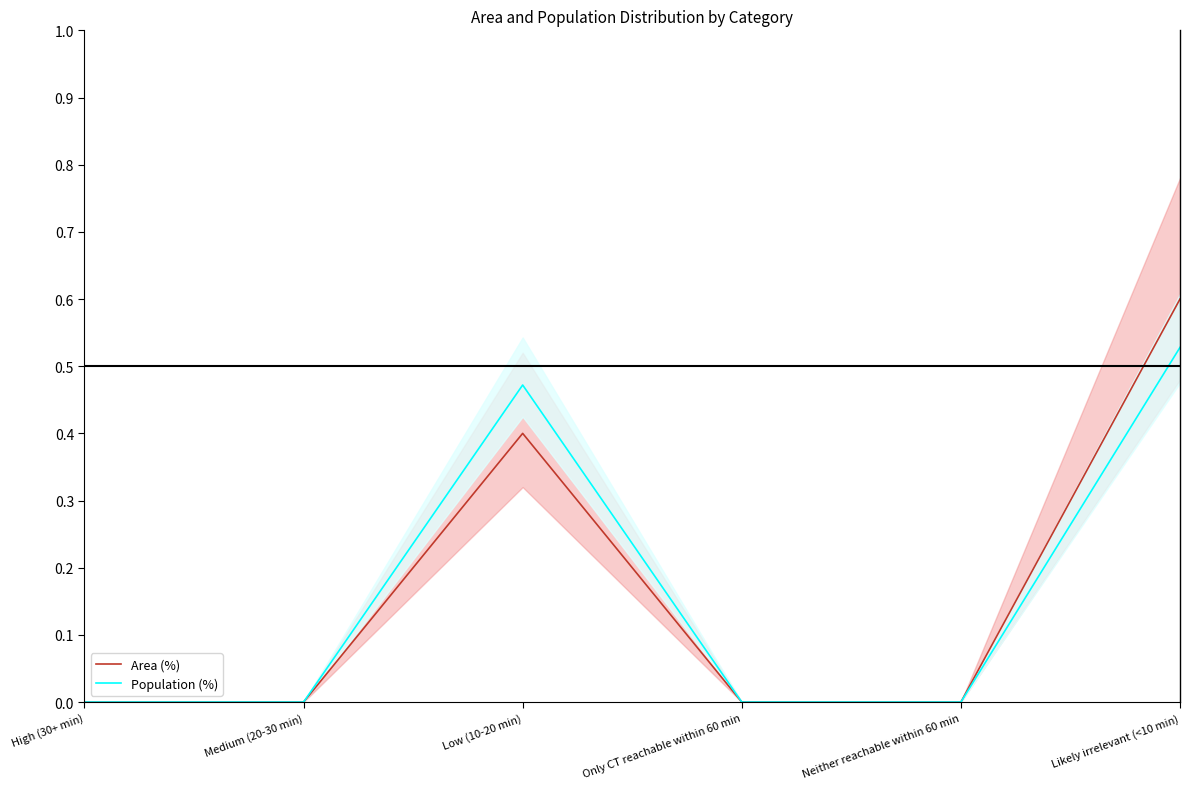

What is the difference between the maximum and minimum values in the Area (%) series?

0.6